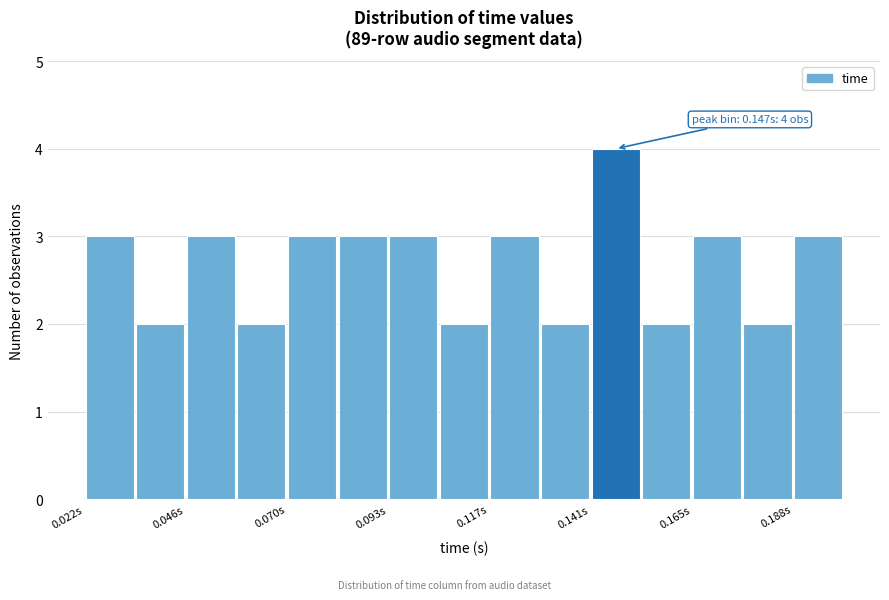

Around what value on the x-axis is the tallest bar? Give the approximate position of its centre, as read against the axis.

0.145